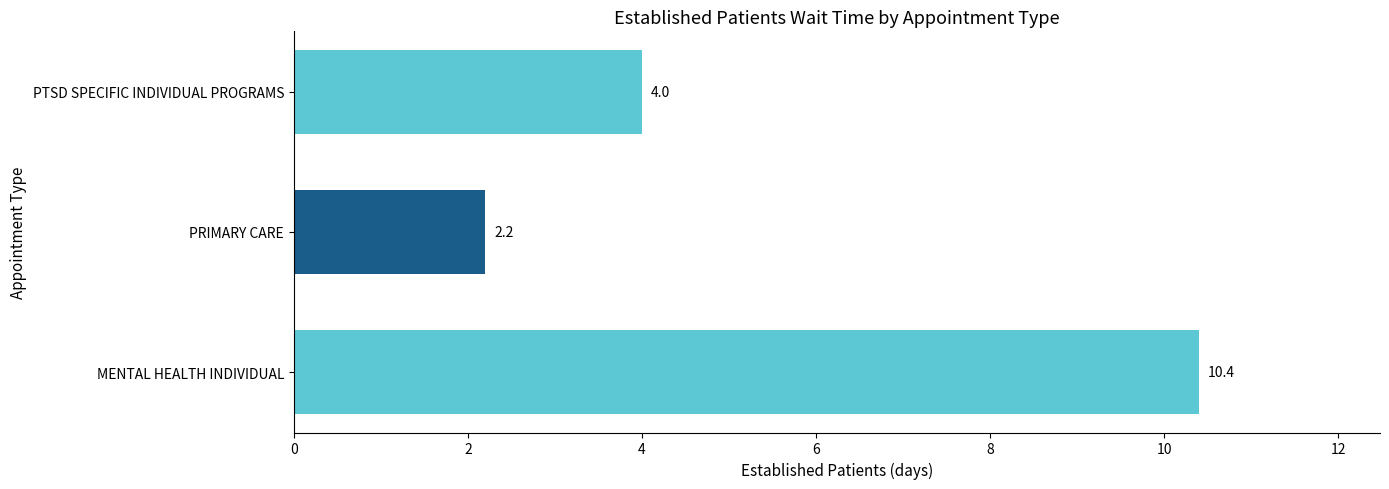

Are the bars grouped side by side (vs. stacked)?

No